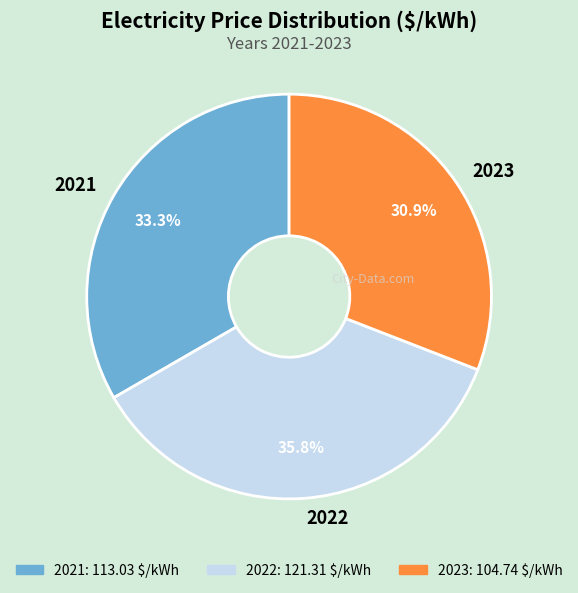

What is the largest slice in the pie chart?

2022